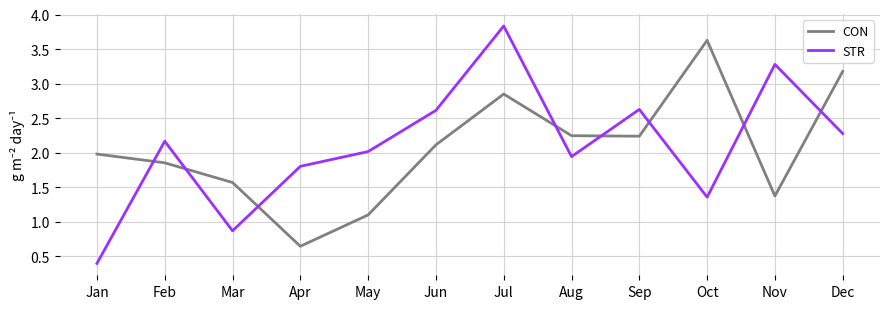

At which label does STR reach its peak?

Jul